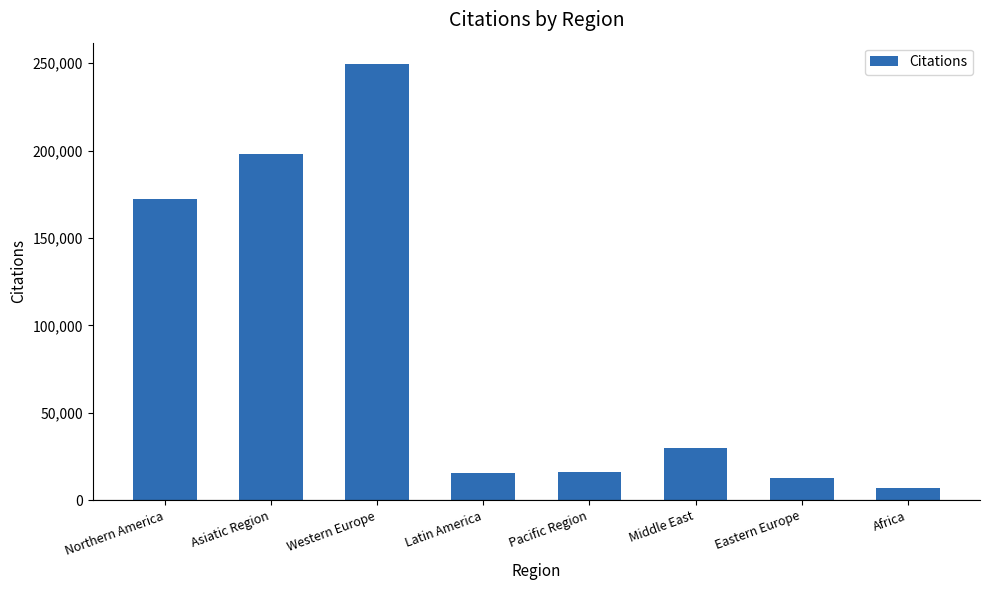

What is the sum of the values at Africa and Middle East?

36712